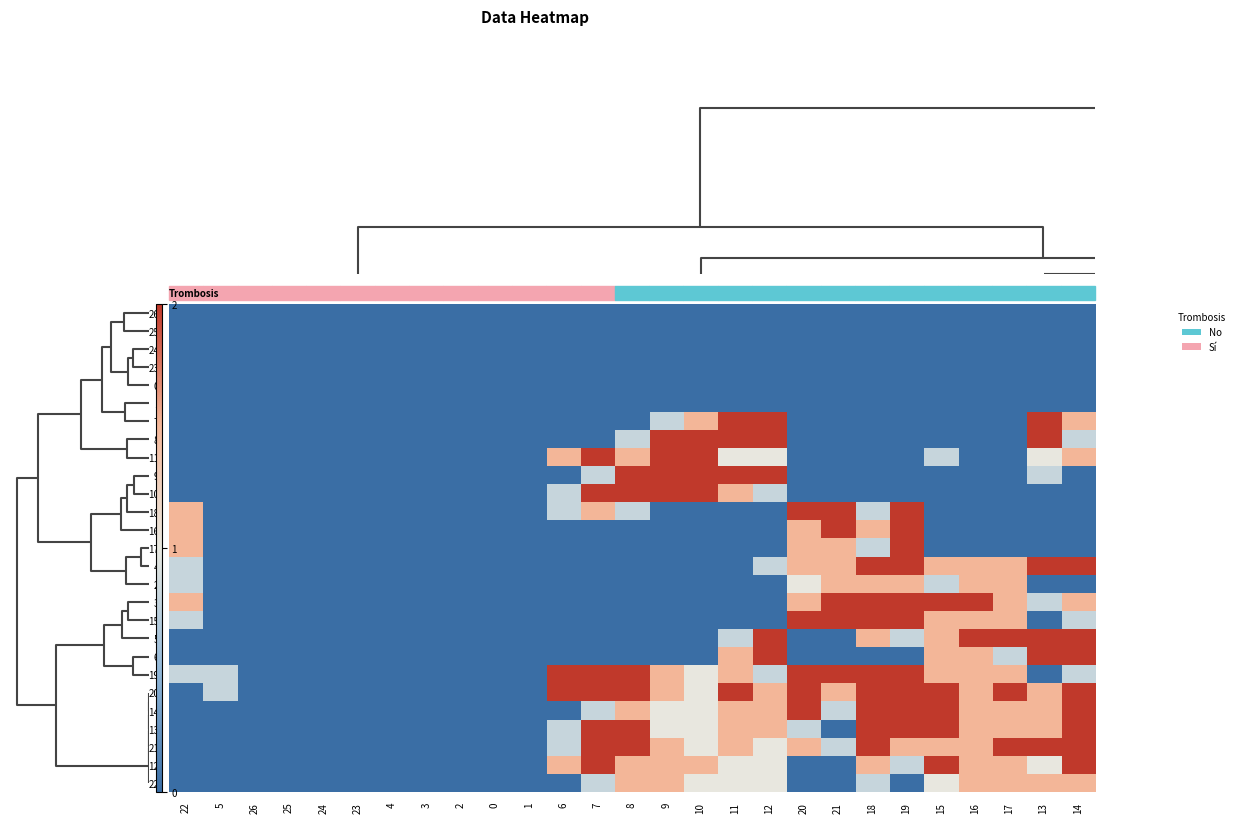

At which category does the chart reach its peak across all series?

11